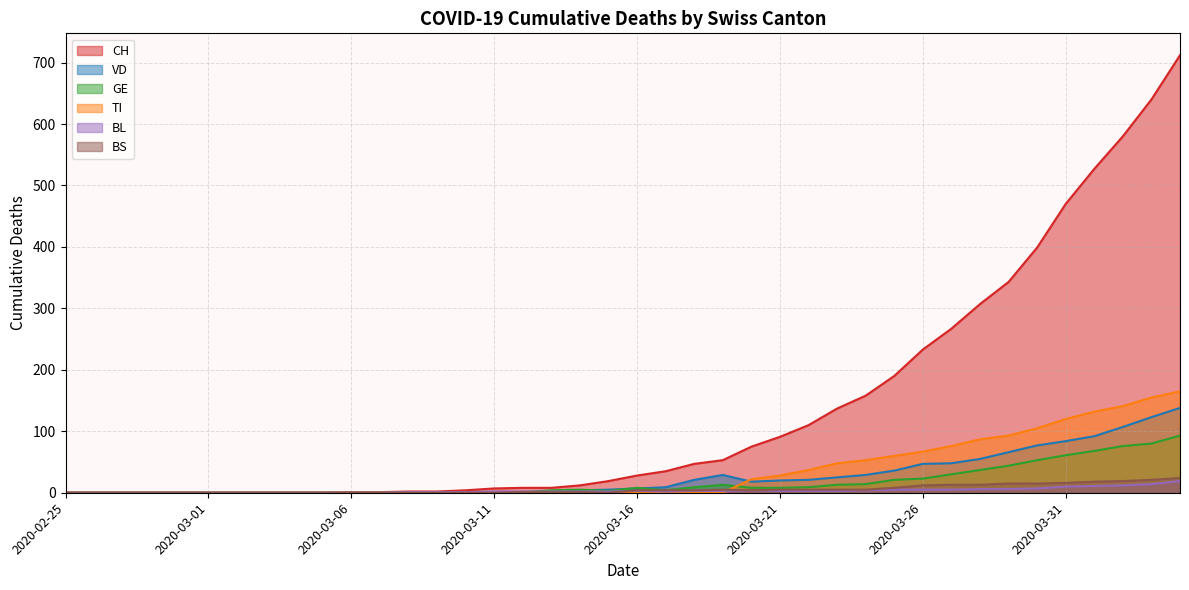

What position from the right is 2020-03-11?

25